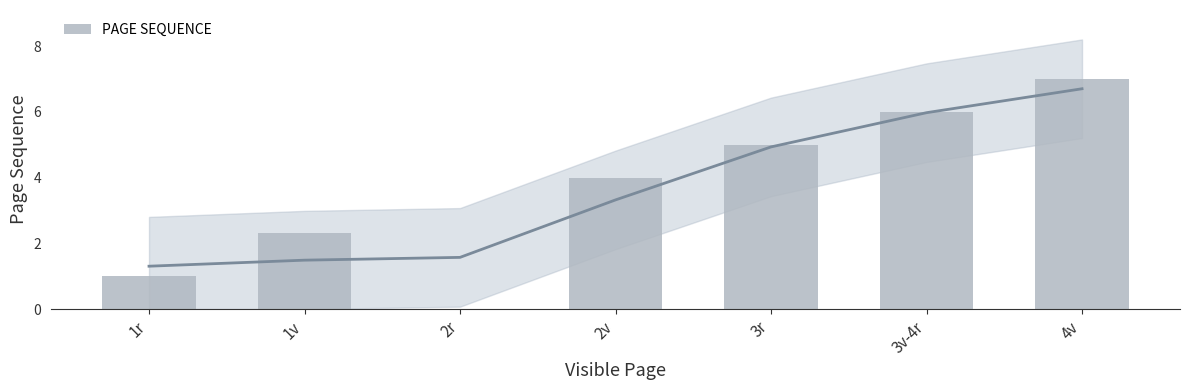

List the labels in order of value, largest first.

4v, 3v-4r, 3r, 2v, 1v, 1r, 2r